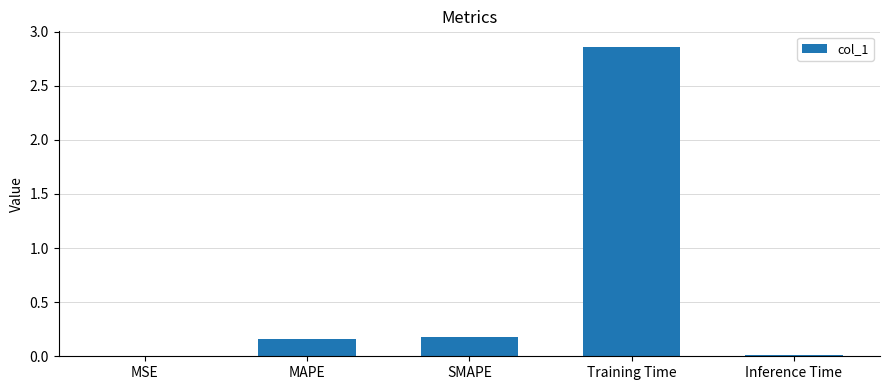

Which has a higher value, Training Time or Inference Time?

Training Time